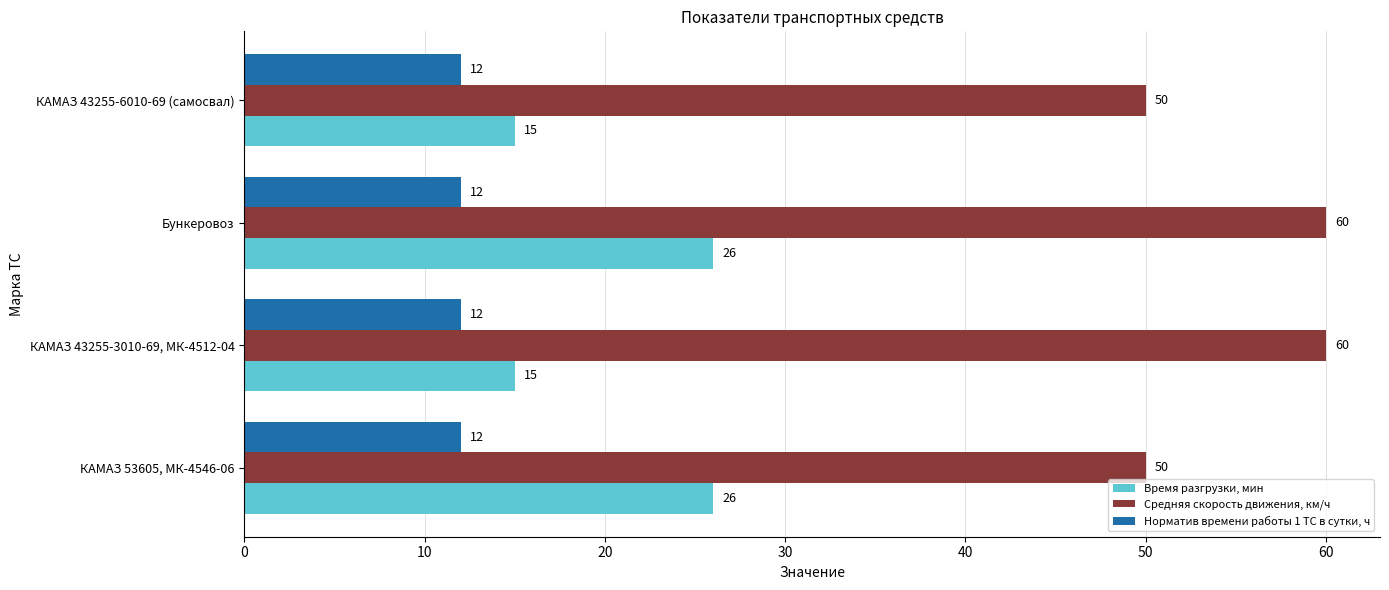

The value of Норматив времени работы 1 ТС в сутки, ч at КАМАЗ 43255-6010-69 (самосвал) is 6. True or false?

False